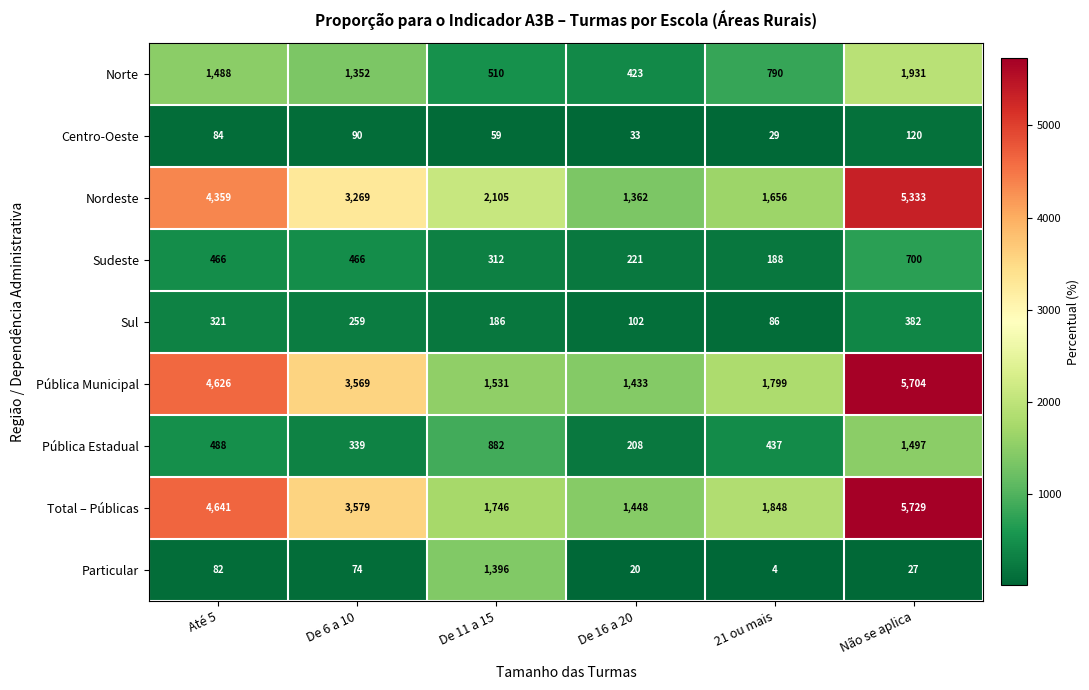

The value of Nordeste at De 11 a 15 is 3282. True or false?

False